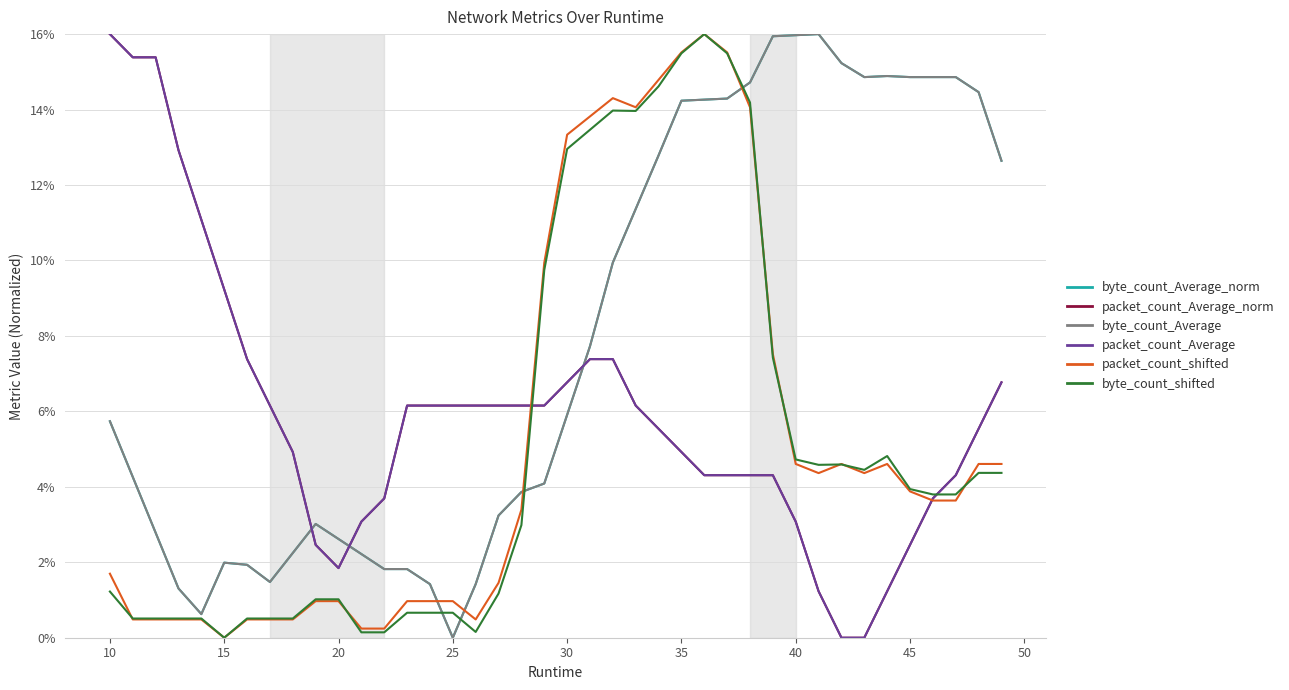

Does the chart display data point markers on the line(s)?

No